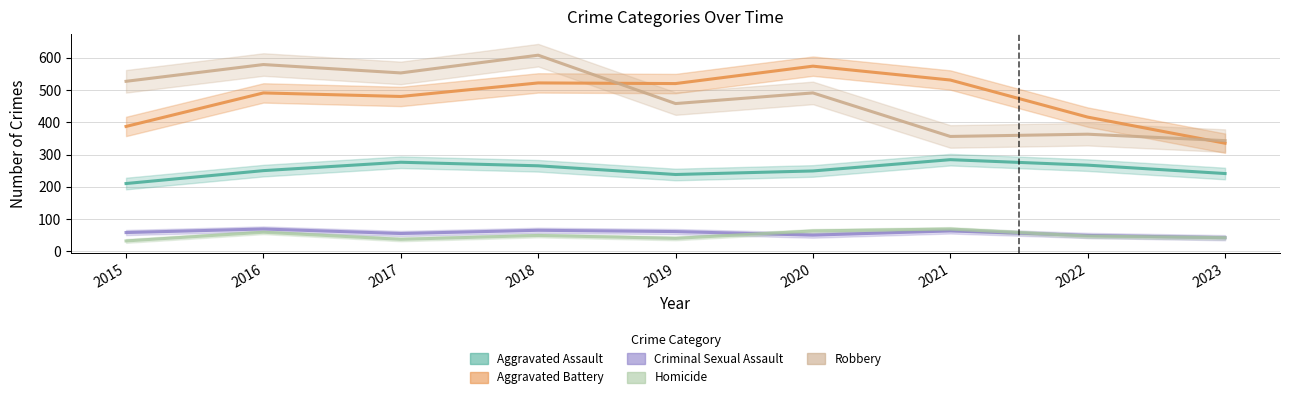

True or false: Criminal Sexual Assault and Aggravated Assault intersect in this chart.

False